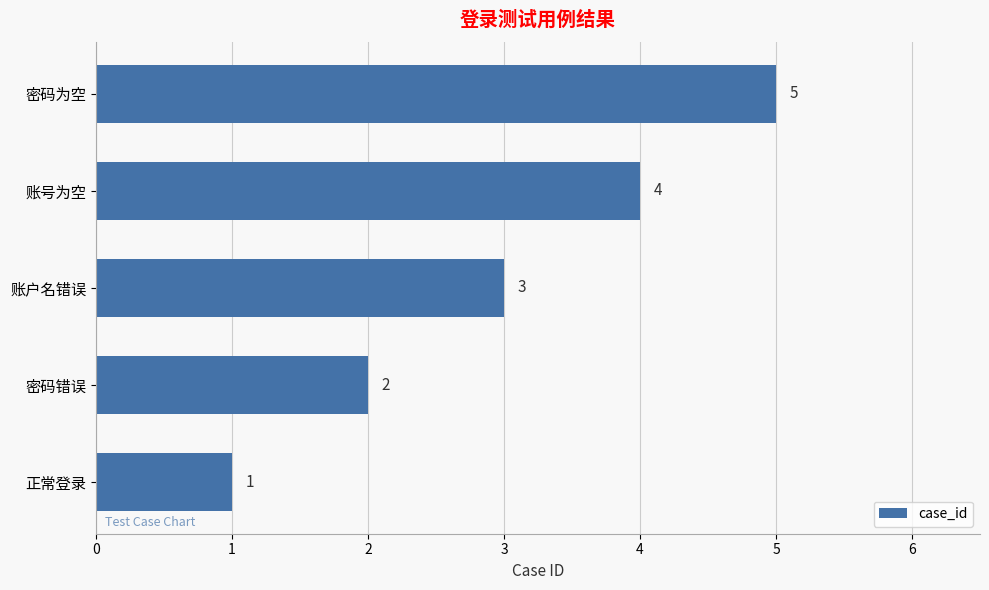

What is the greatest value displayed?

5